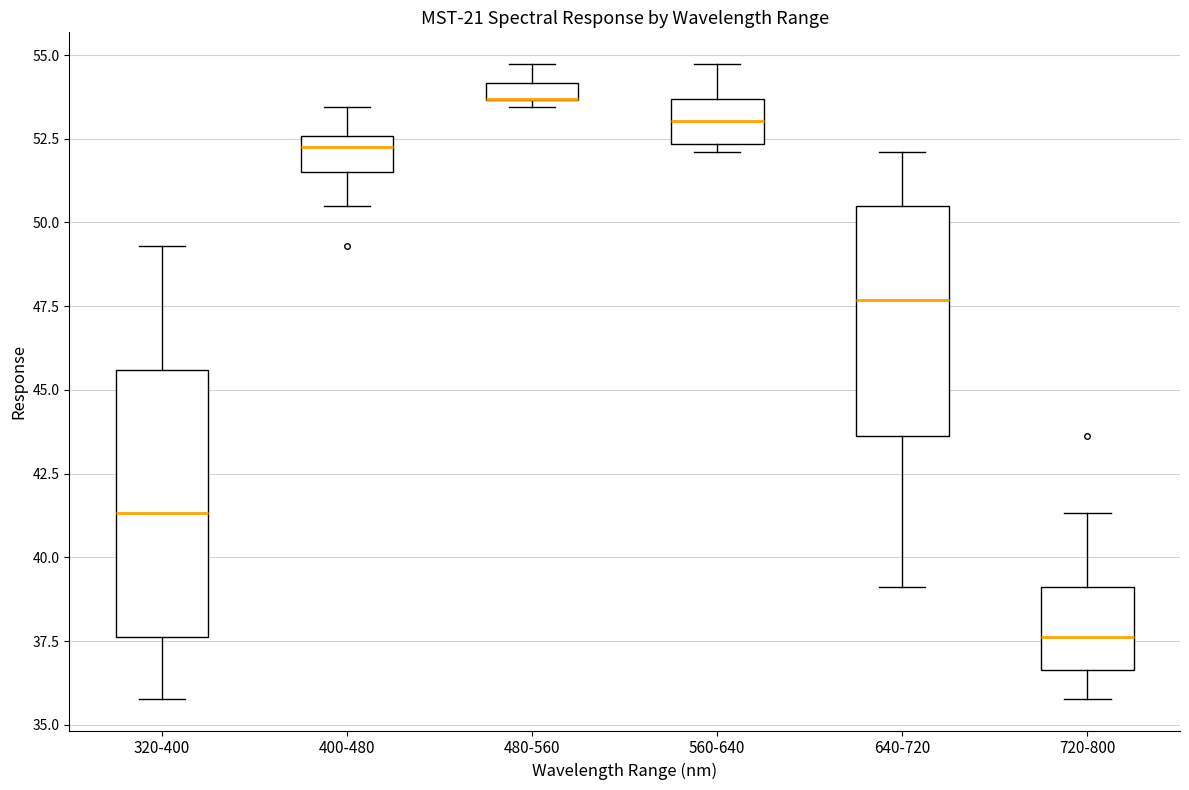

Where does the median line of the box for 560-640 sit on the y-axis? The values are not printed on the chart, so give them approximately, as read against the axis.

53.0